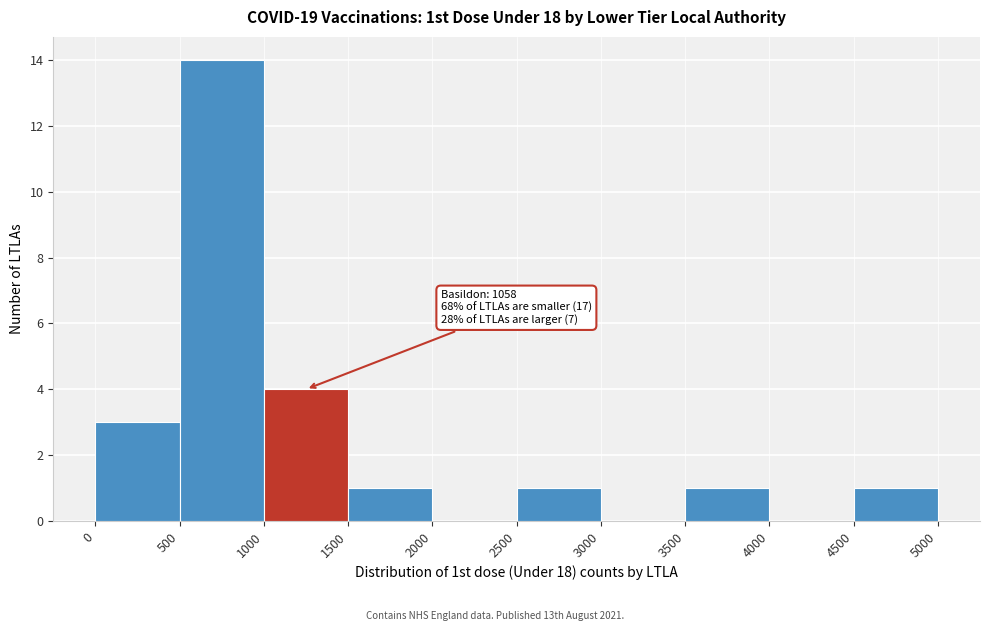

Which range on the x-axis has the tallest bar?

500 to 1000